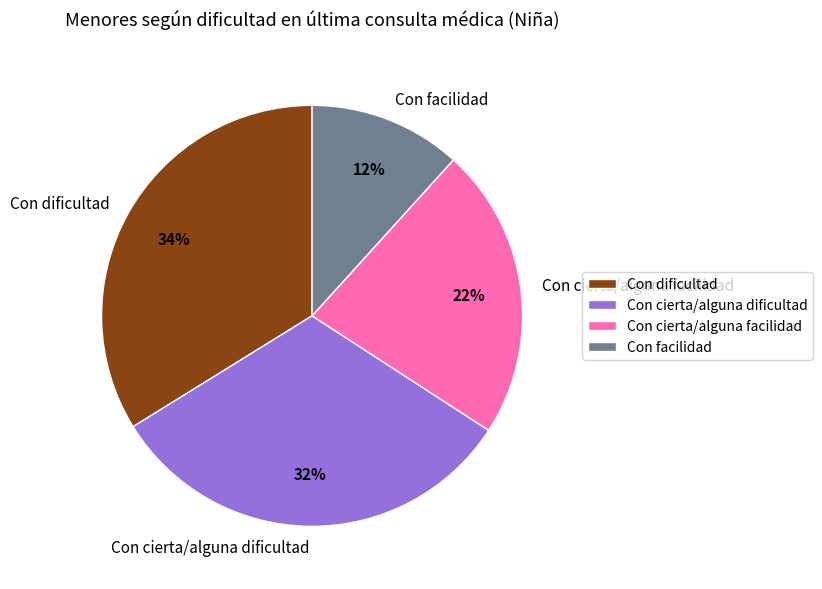

The Con cierta/alguna dificultad slice represents 32% of the pie. True or false?

True